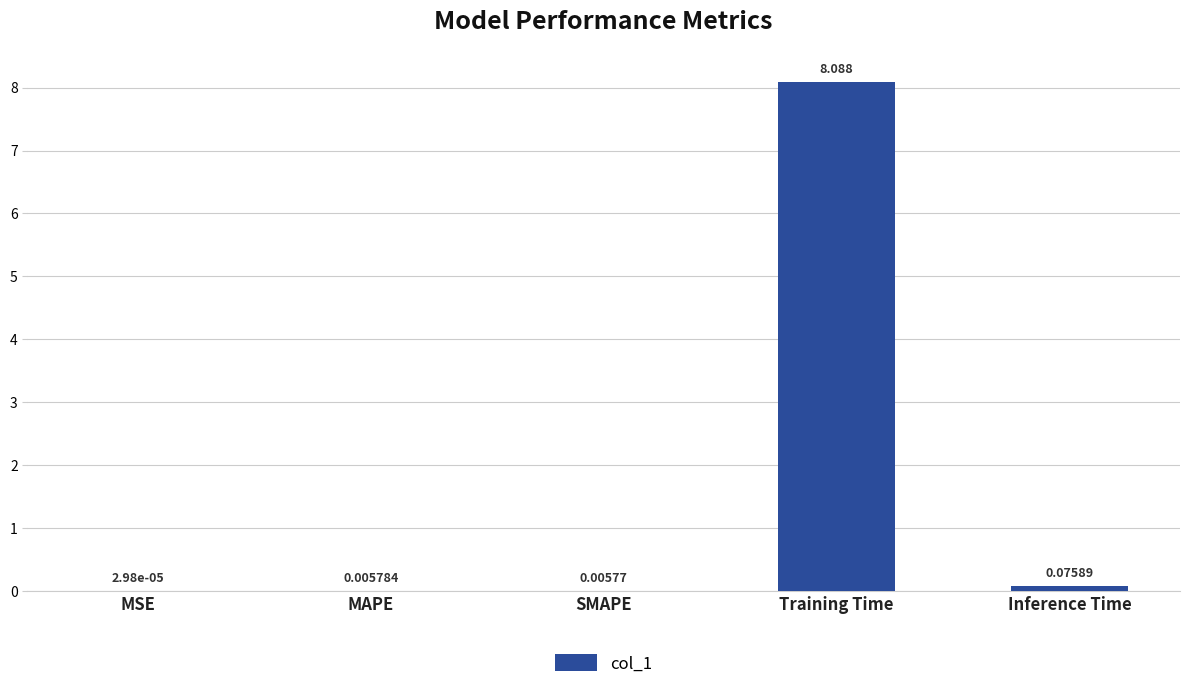

Between MSE and Inference Time, which is larger?

Inference Time